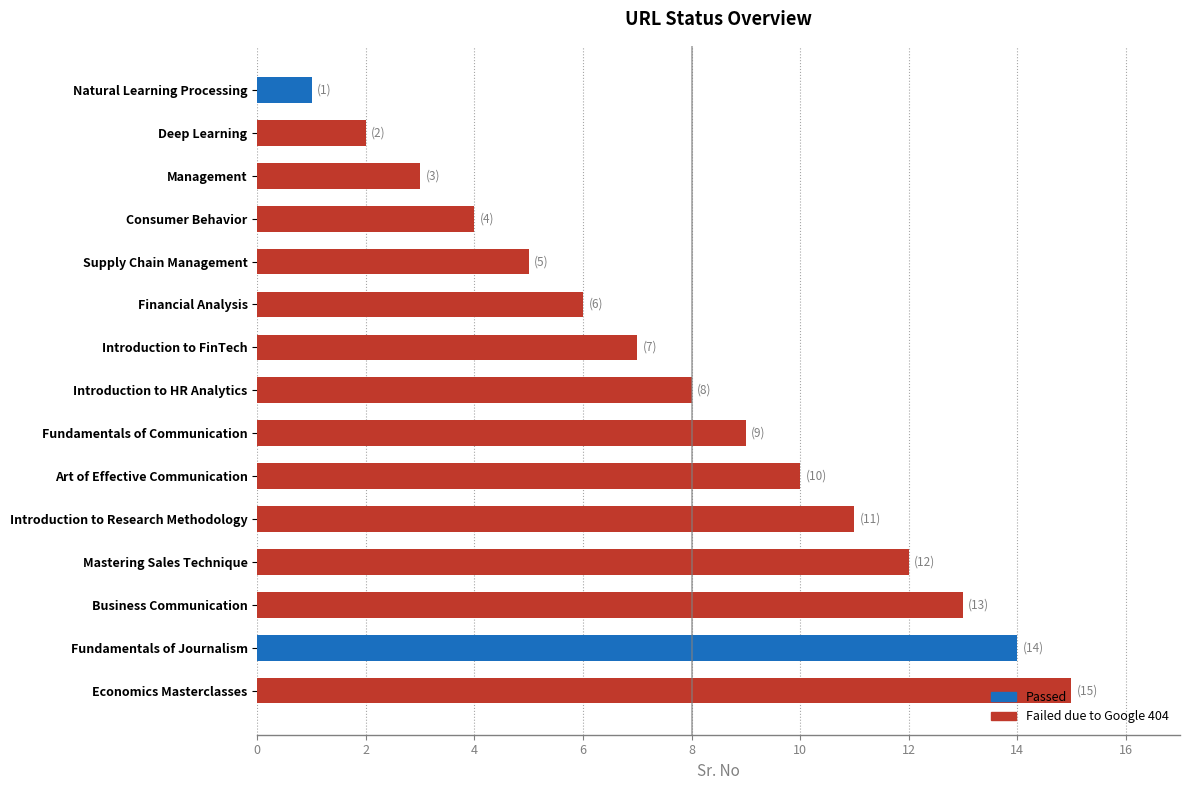

What is the difference between the second highest and minimum values?

13